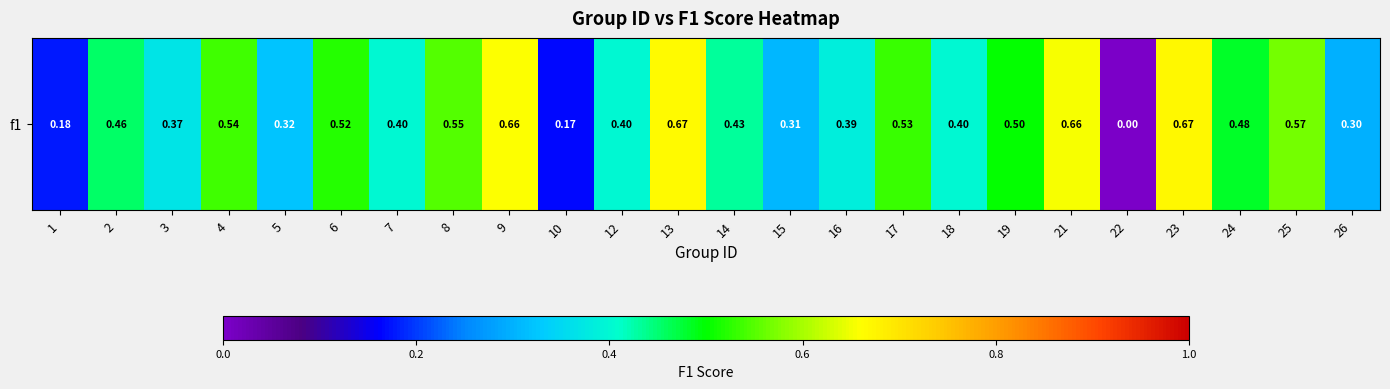

Which has a higher value, 4 or 1?

4